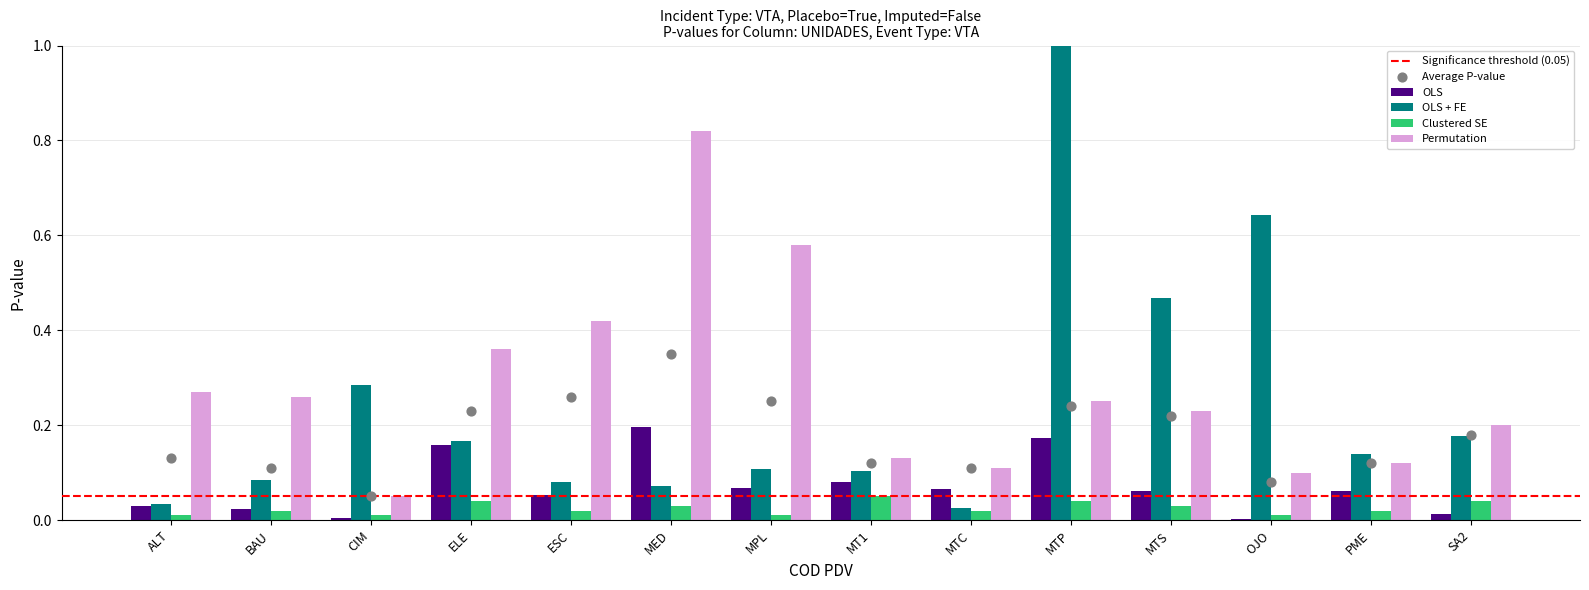

Which series has the widest spread of Y values?

OLS + FE